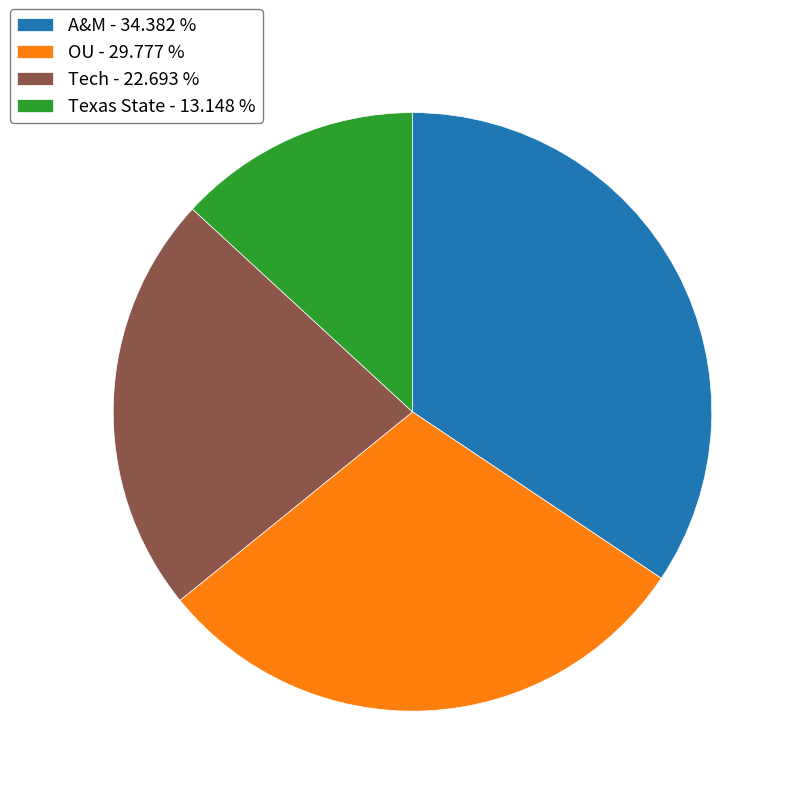

Is there any slice that represents more than half of the pie?

No